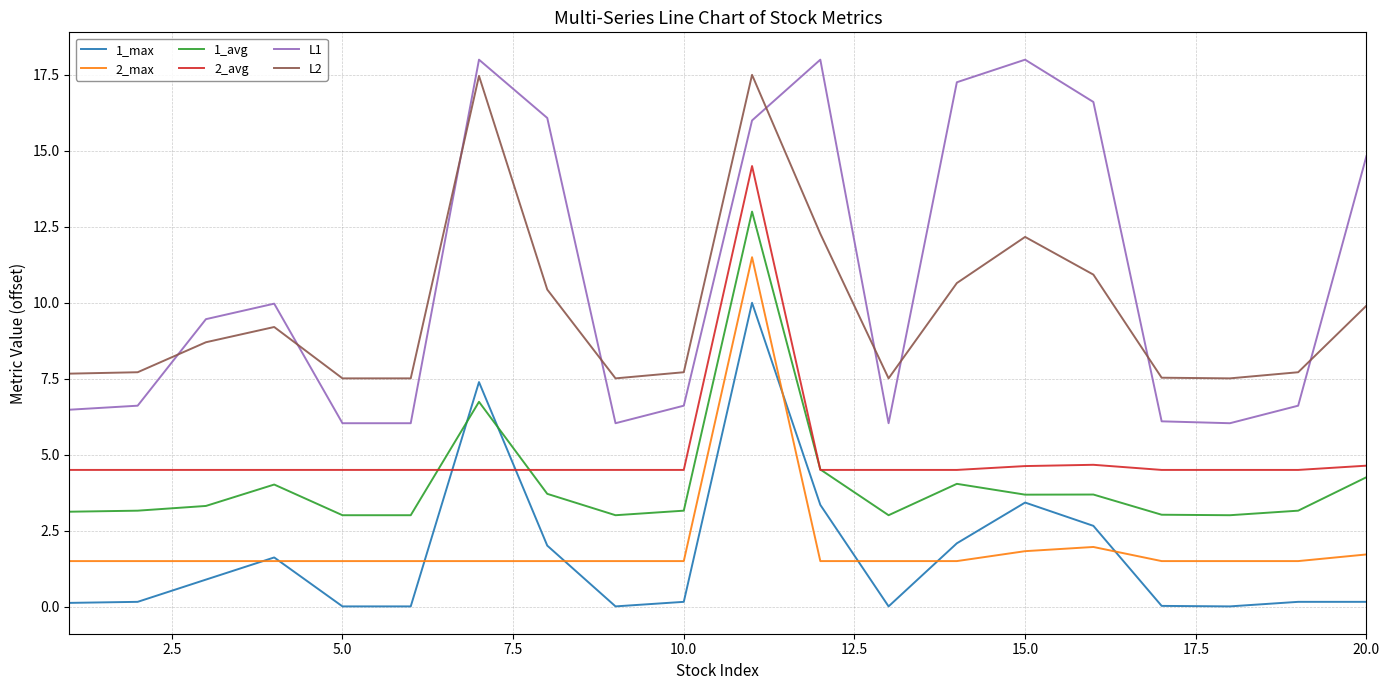

What is the highest value of the 2_avg series?

14.5